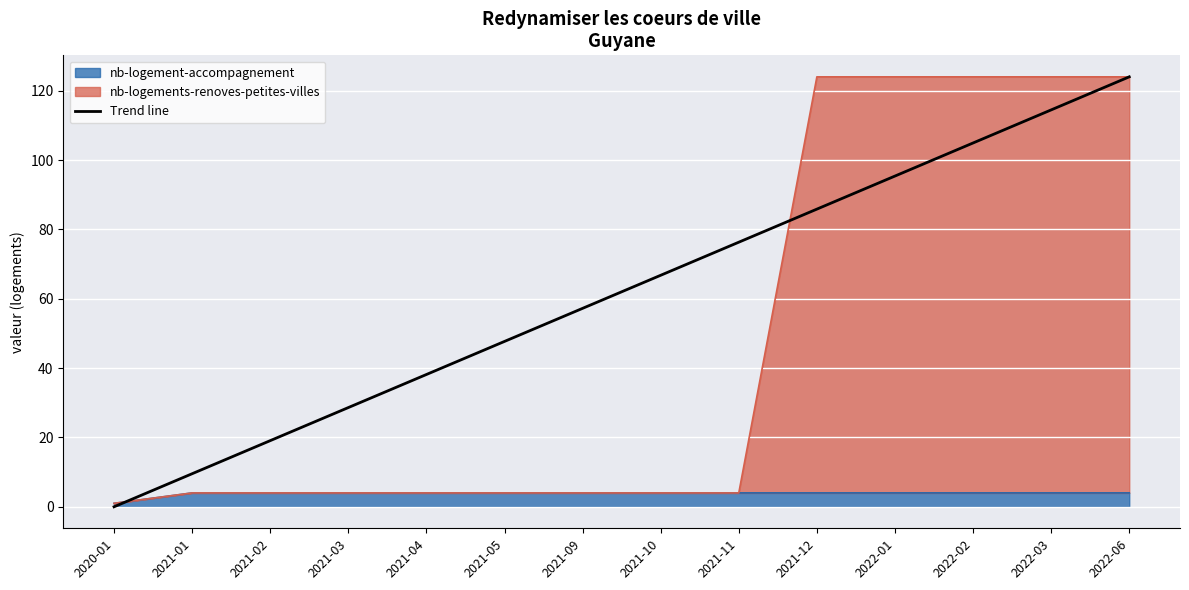

Rank the categories by value from lowest to highest.

2020-01, 2021-01, 2021-02, 2021-03, 2021-04, 2021-05, 2021-09, 2021-10, 2021-11, 2021-12, 2022-01, 2022-02, 2022-03, 2022-06